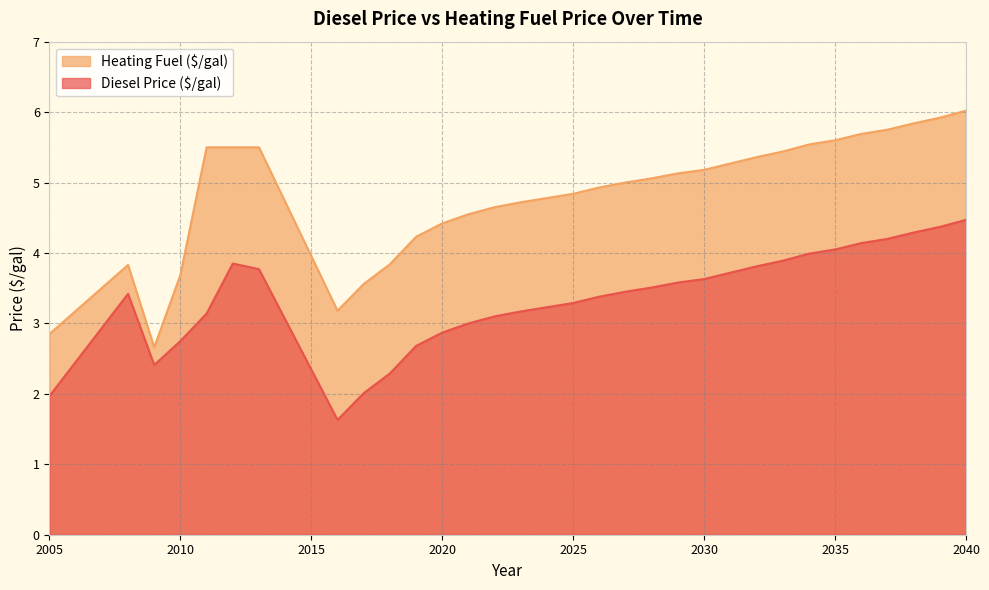

How many lines are shown in the chart?

2